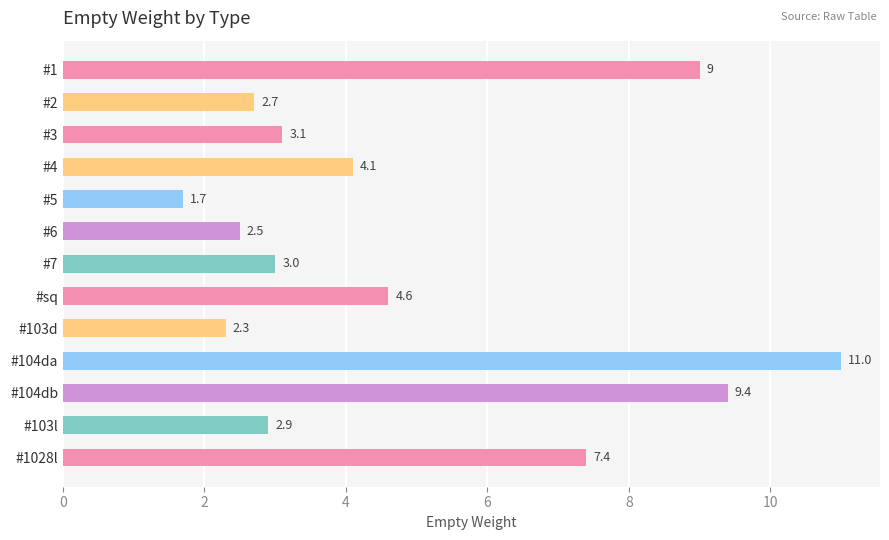

True or false: the data shows 2.5 at #4.

False